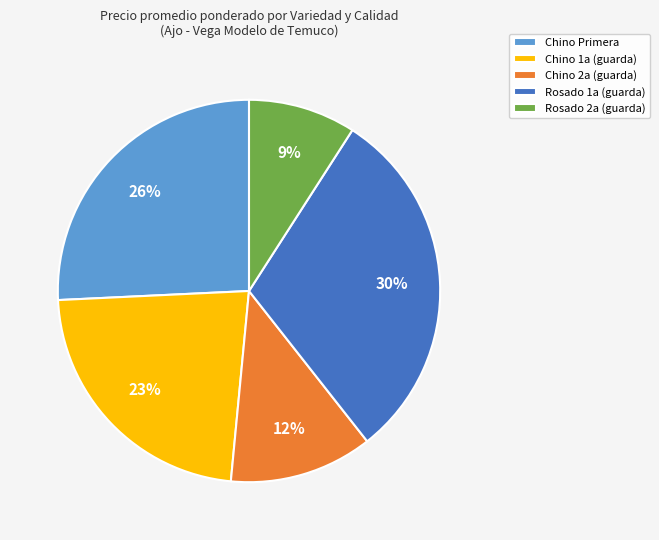

How many slices are in this pie chart?

5